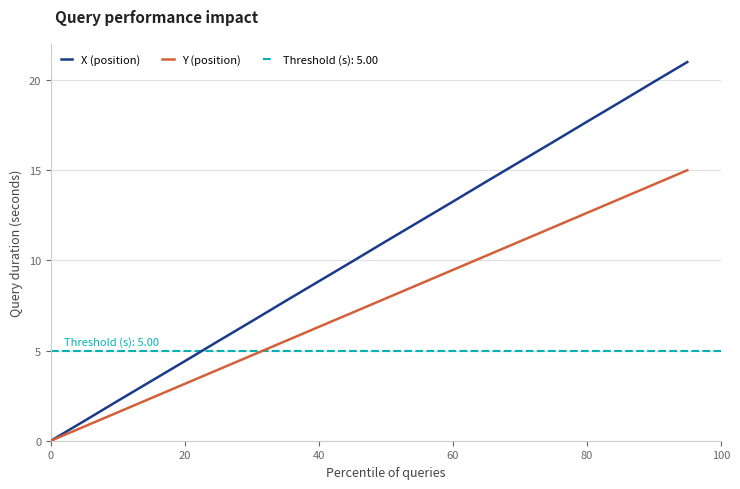

Is it true that Y (position) equals 12.6 at 80?

True